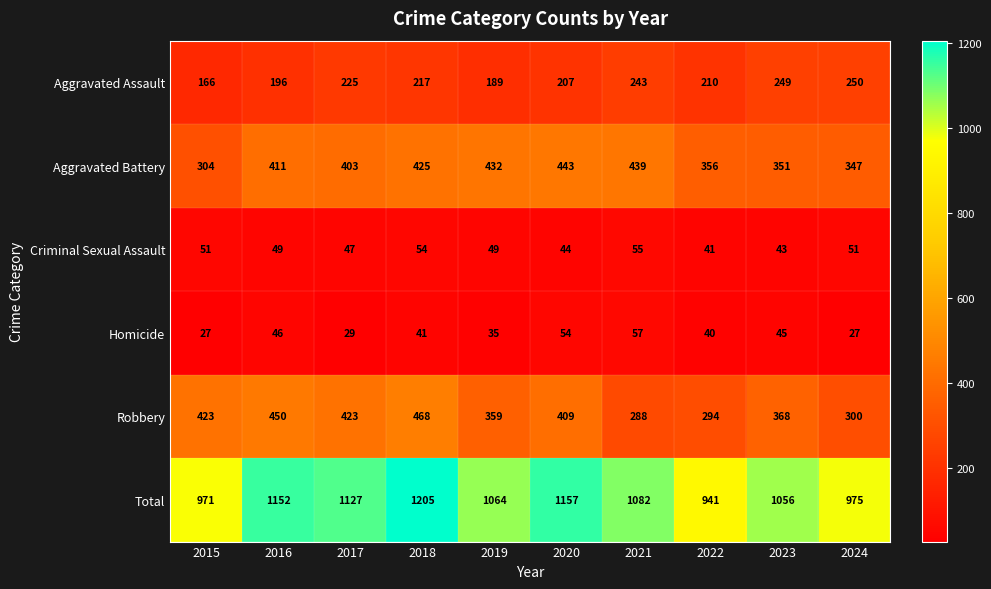

What is the greatest value displayed?

1205